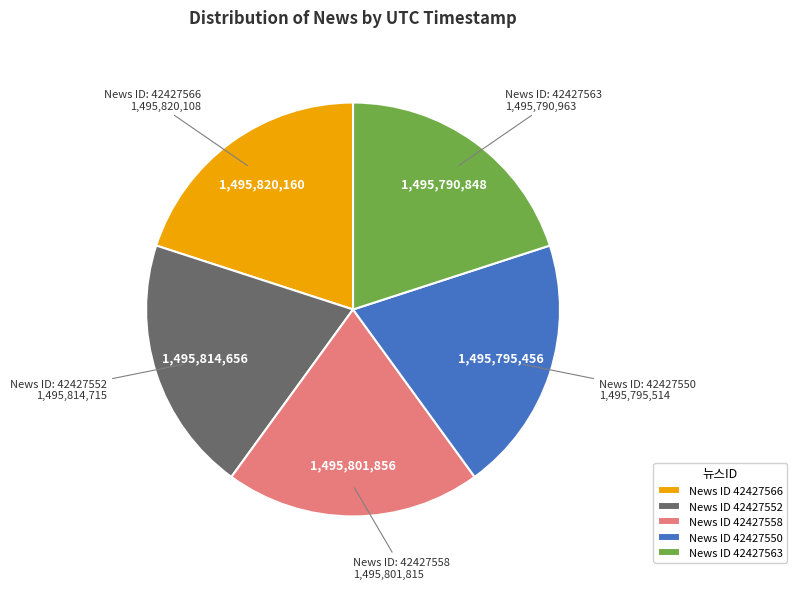

Do News ID 42427563 and News ID 42427566 together represent more than half of the pie?

No